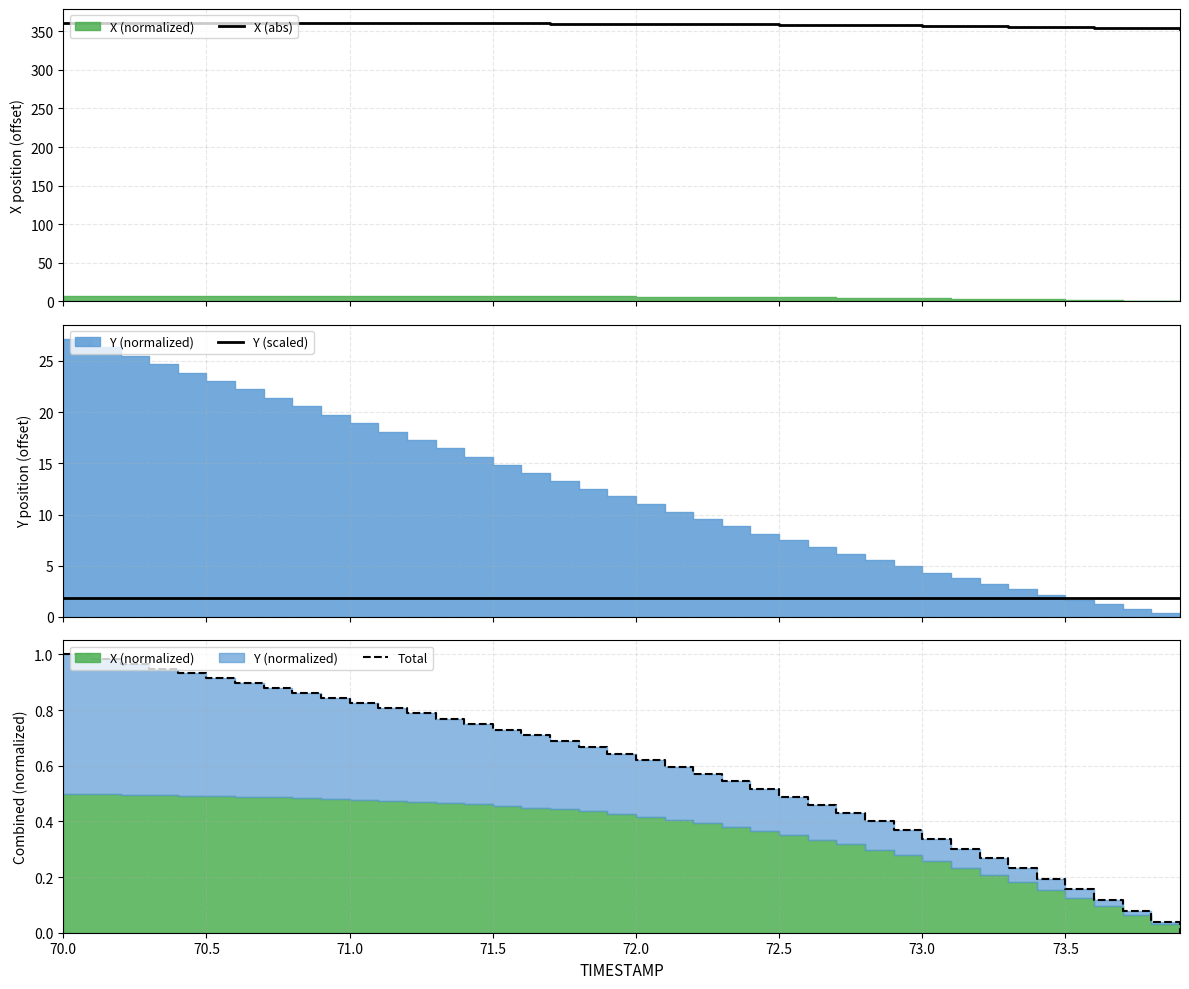

What is the minimum value for X (abs)?

353.6